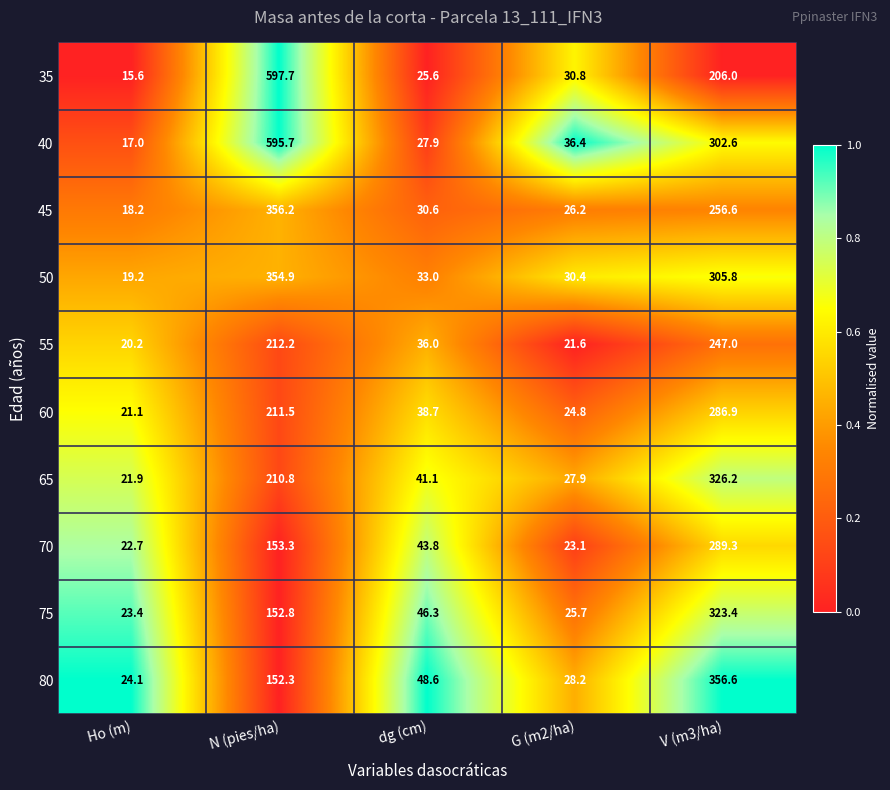

At which category does the chart reach its peak across all series?

N (pies/ha)